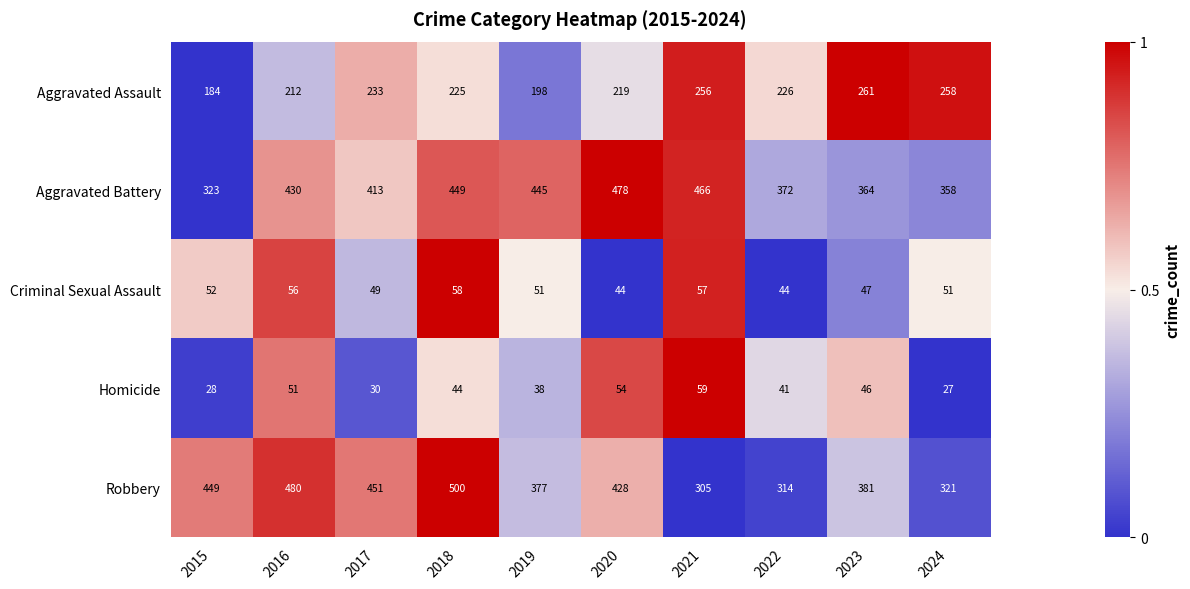

Read the Aggravated Assault value at 2021, to the nearest 10.

260